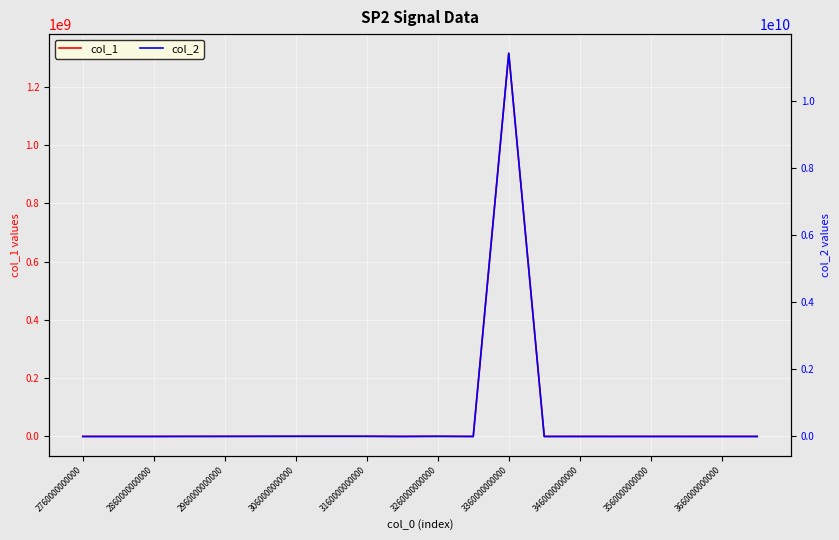

True or false: col_2 and col_1 cross at least once.

False